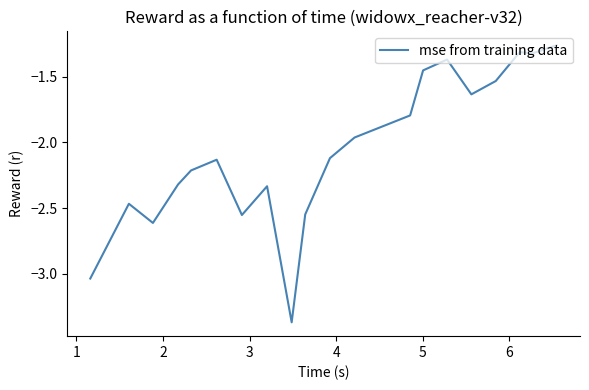

What is the difference between the maximum and minimum values?

2.1